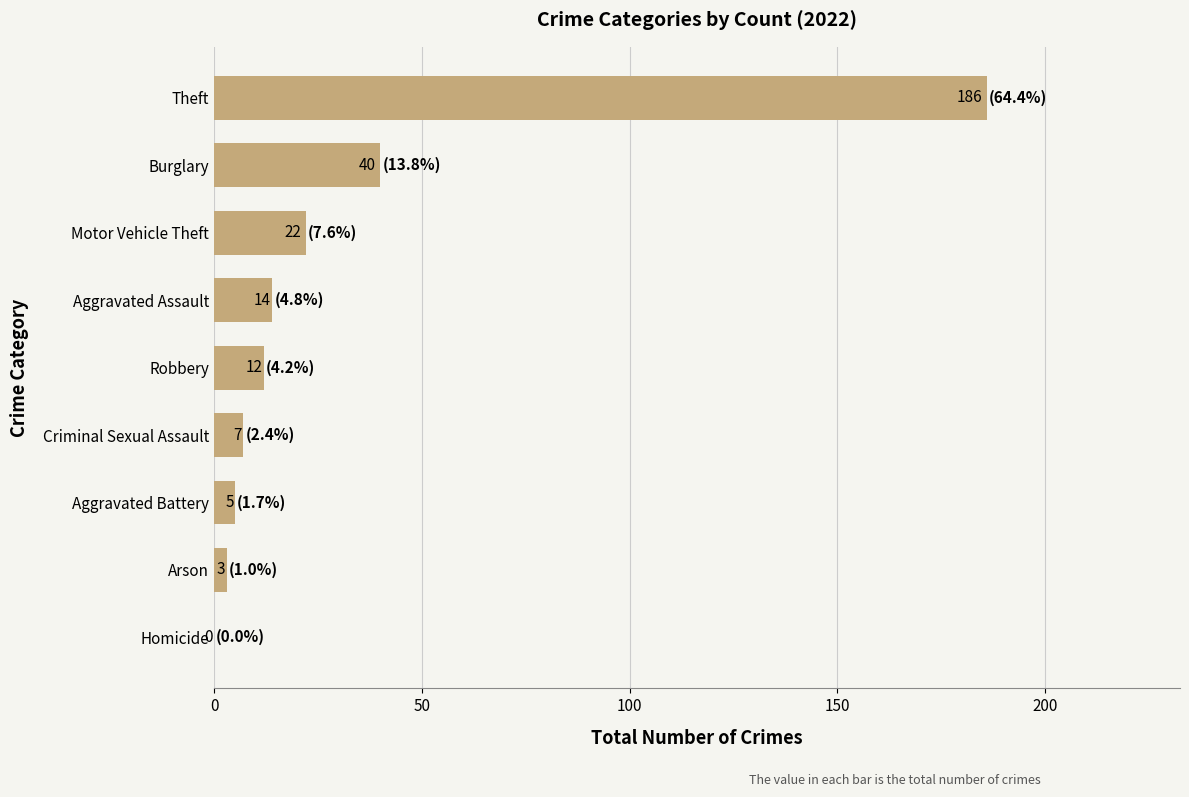

What is the average value?

32